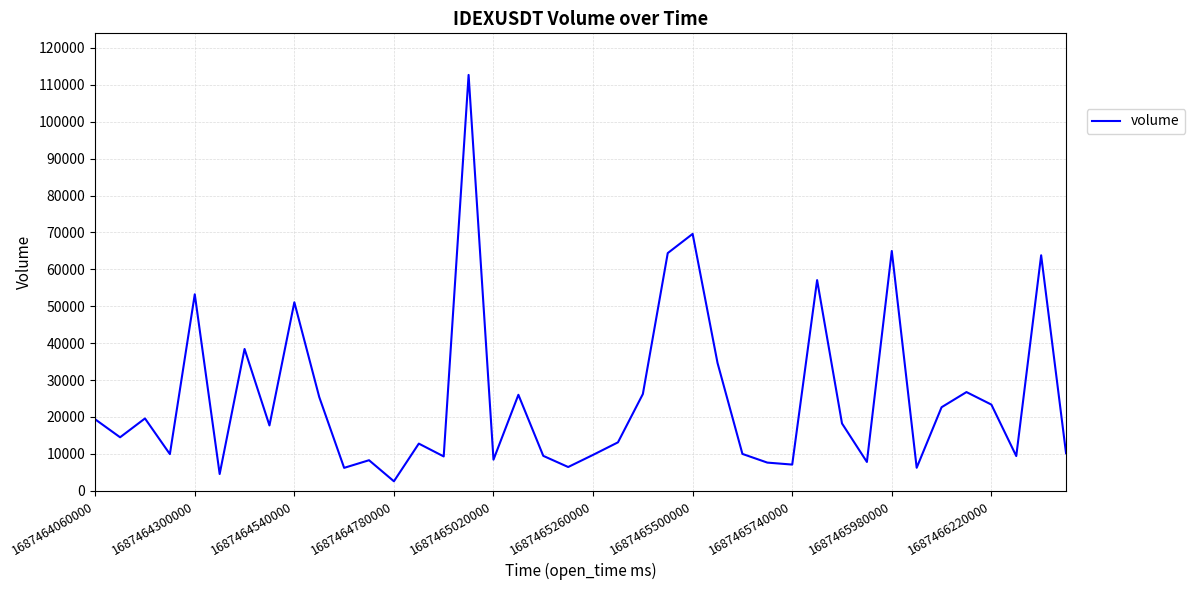

What is the difference between the maximum and minimum values?

110114